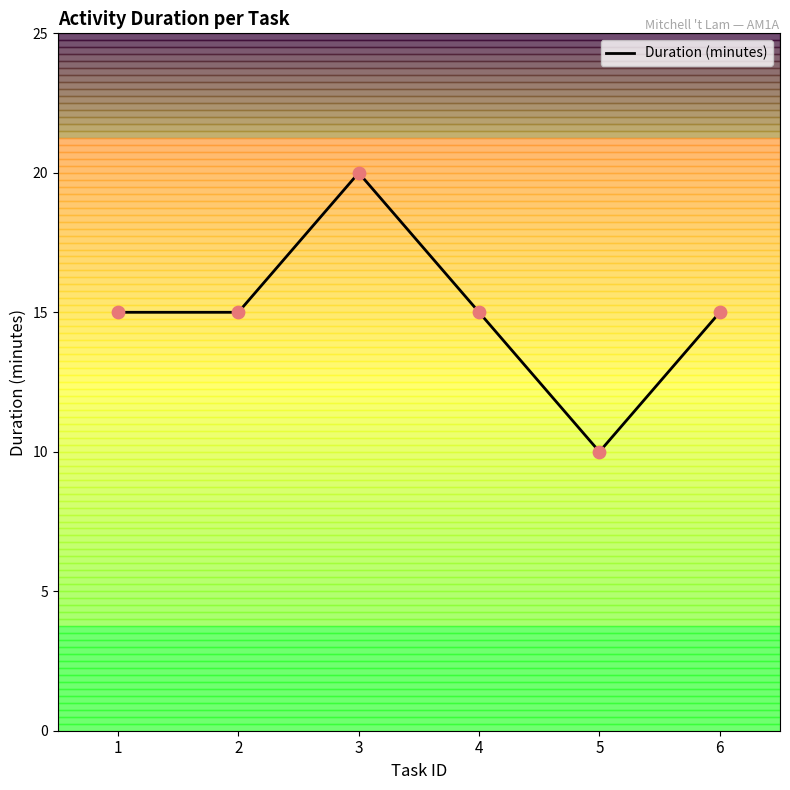

Approximately how many times larger is the value at 2 compared to 4?

1.0